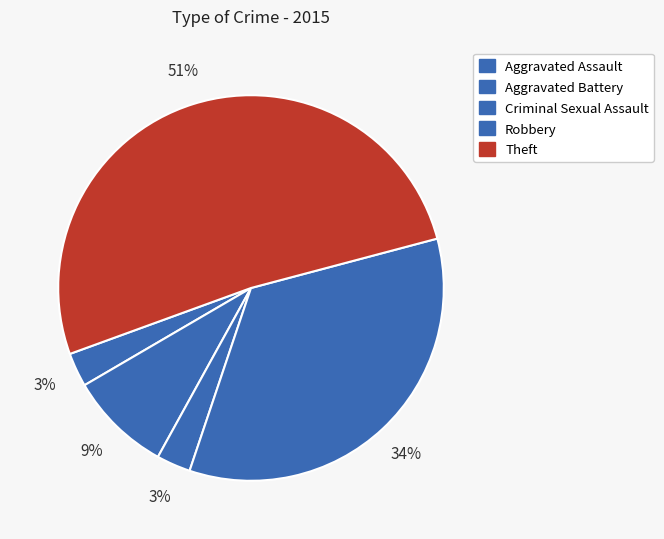

Is Theft the majority of the pie?

Yes